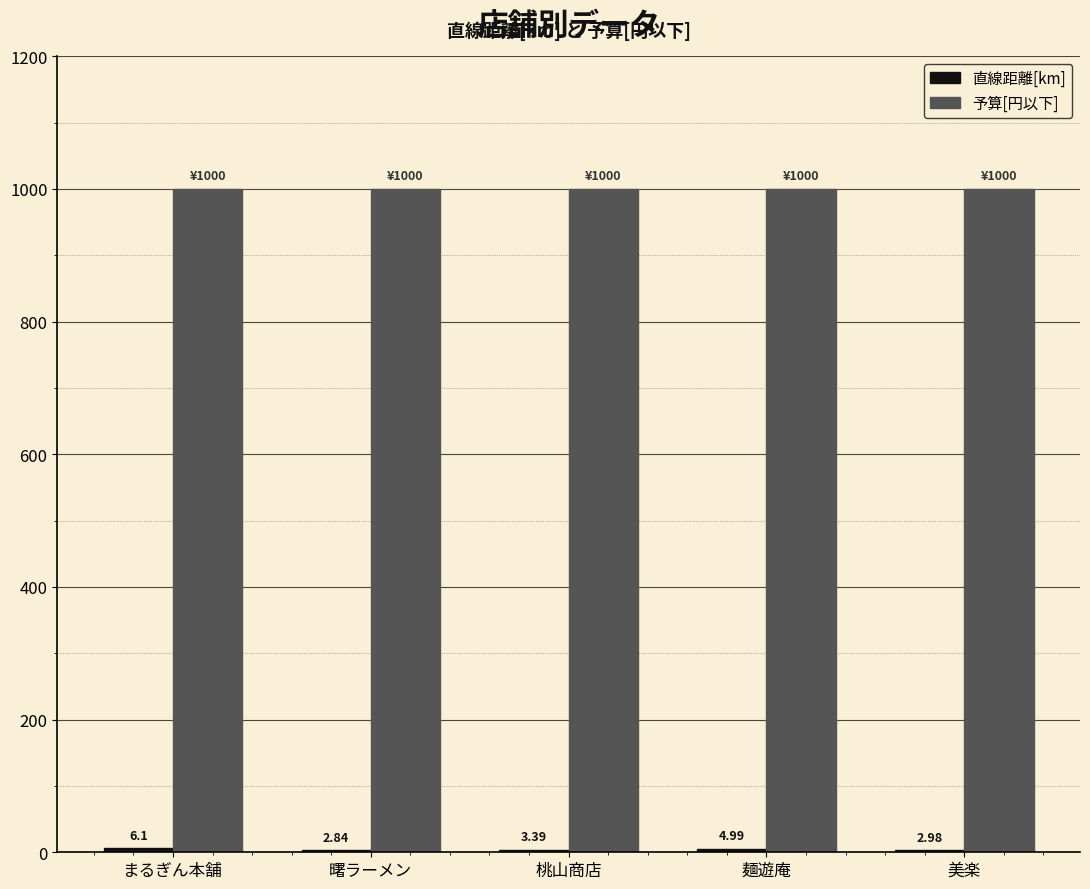

What is the greatest value displayed?

1000.0